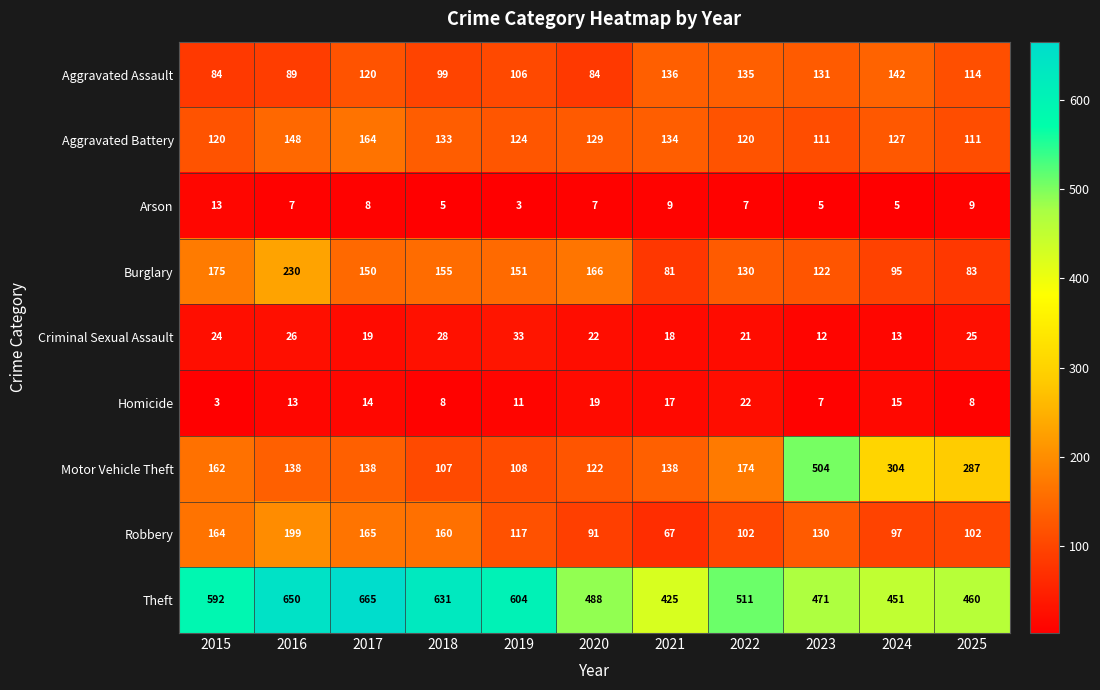

What is the maximum value for Robbery?

199